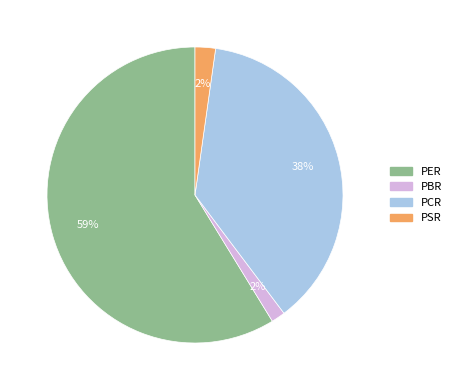

Which slice represents more than half of the pie?

PER